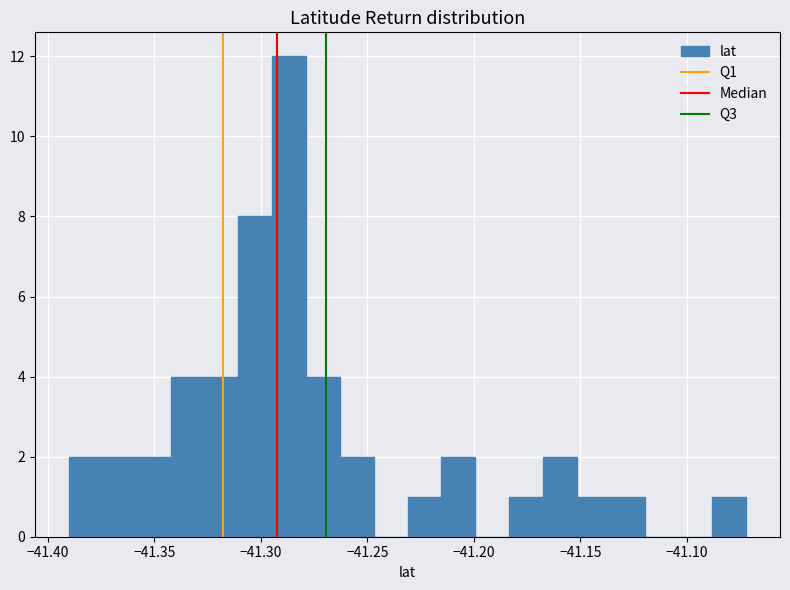

Around what value on the x-axis is the tallest bar? Give the approximate position of its centre, as read against the axis.

-41.285